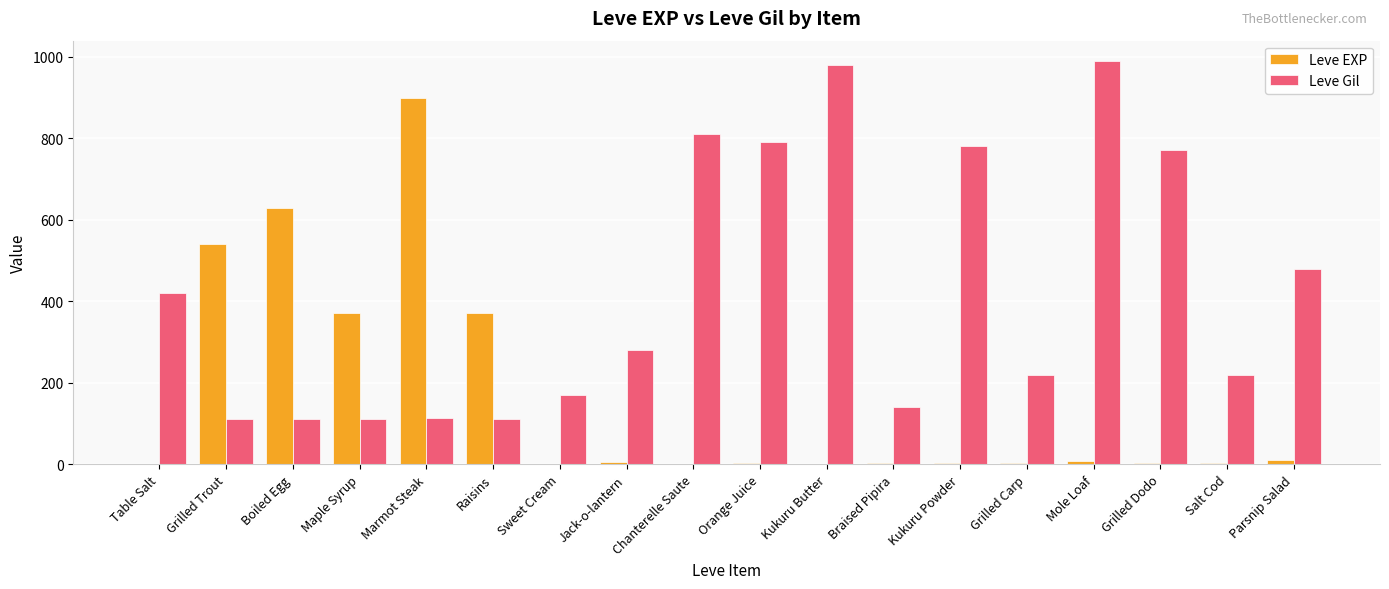

What is the sum of all Leve Gil values?

7611